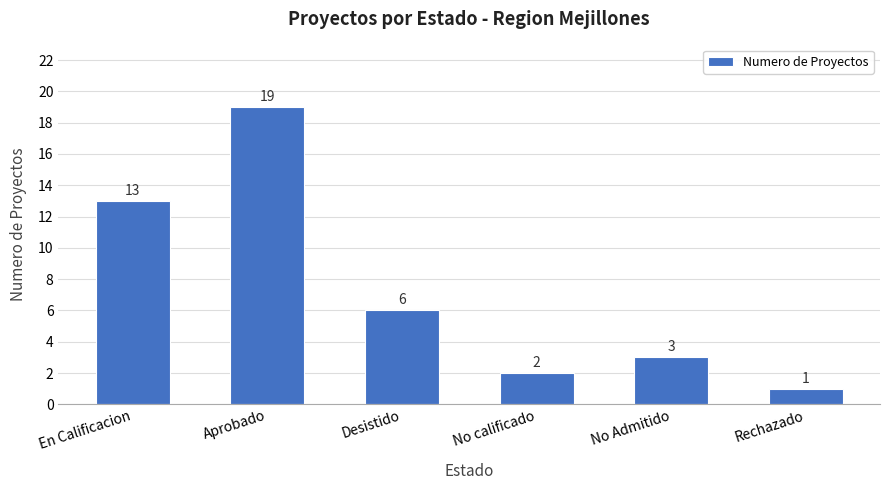

Reading right to left, what are all the values shown in this chart?

Rechazado=1	No Admitido=3	No calificado=2	Desistido=6	Aprobado=19	En Calificacion=13